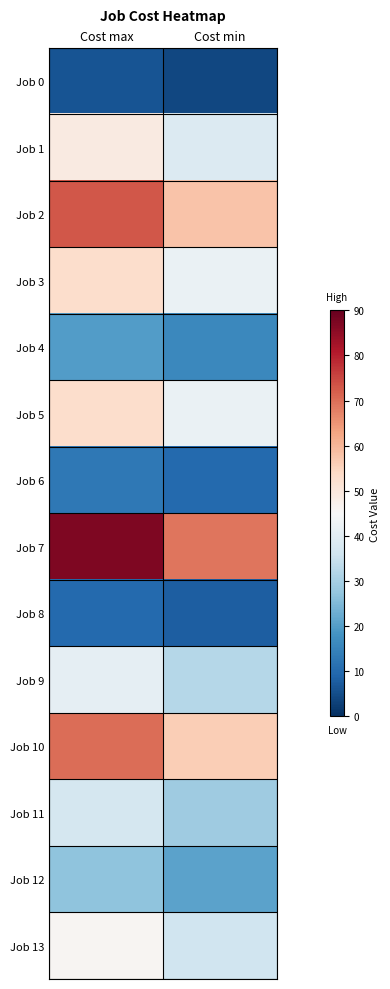

List the series in order of their peak value, lowest first.

Job 0, Job 8, Job 6, Job 4, Job 12, Job 11, Job 9, Job 13, Job 1, Job 3, Job 5, Job 10, Job 2, Job 7